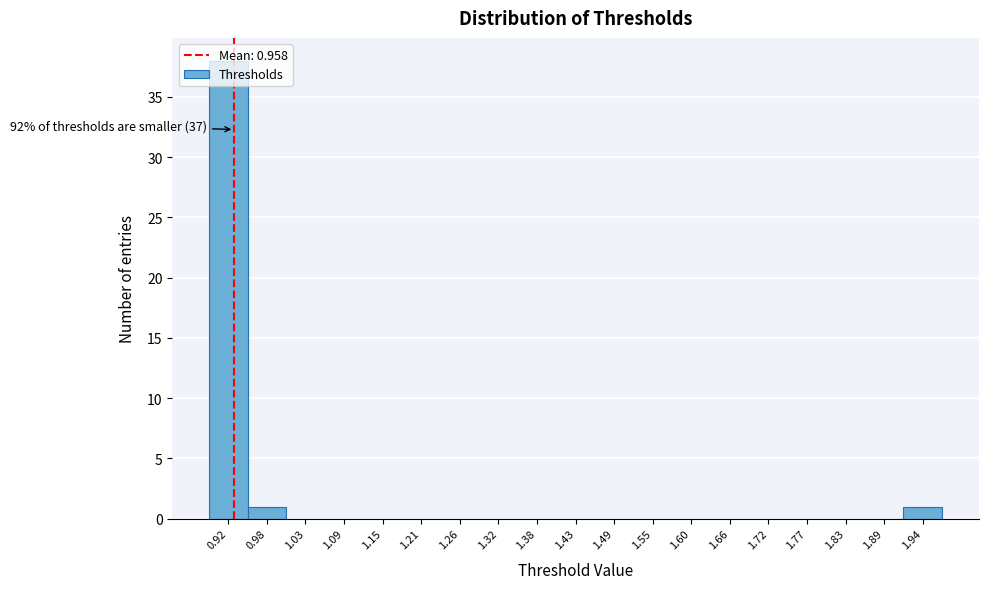

Is it true that the value at 1.83 is 0?

True